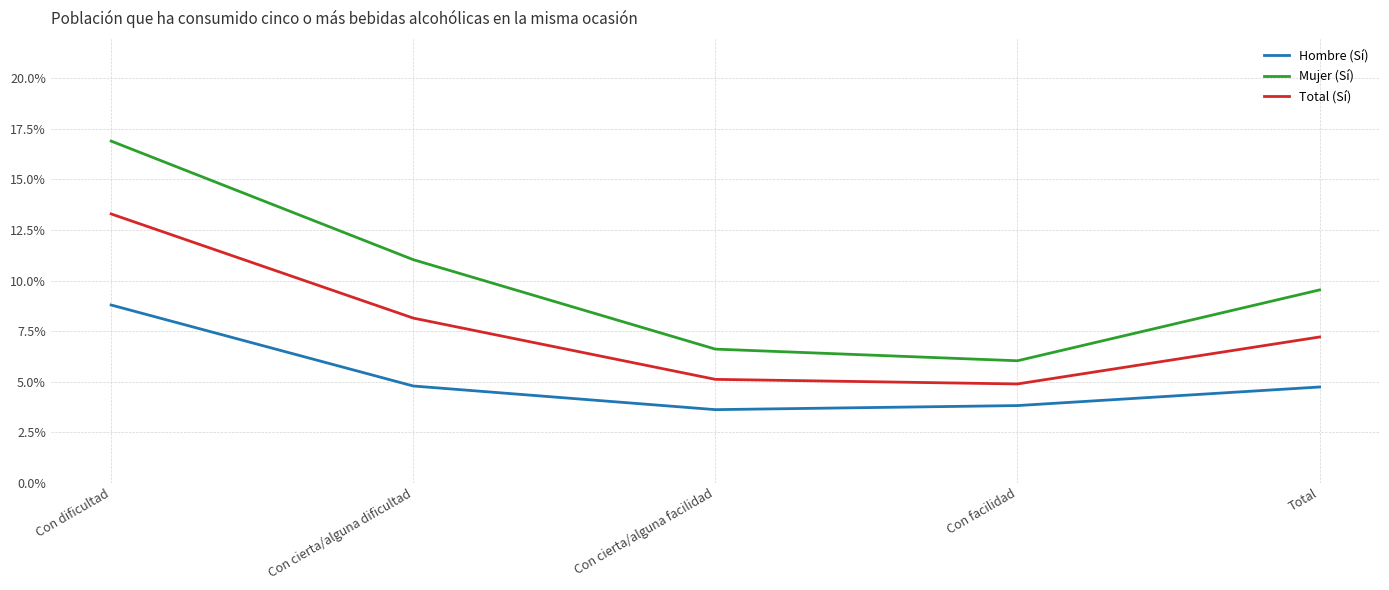

What are all the series names shown in the legend?

Hombre (Sí), Mujer (Sí), Total (Sí)